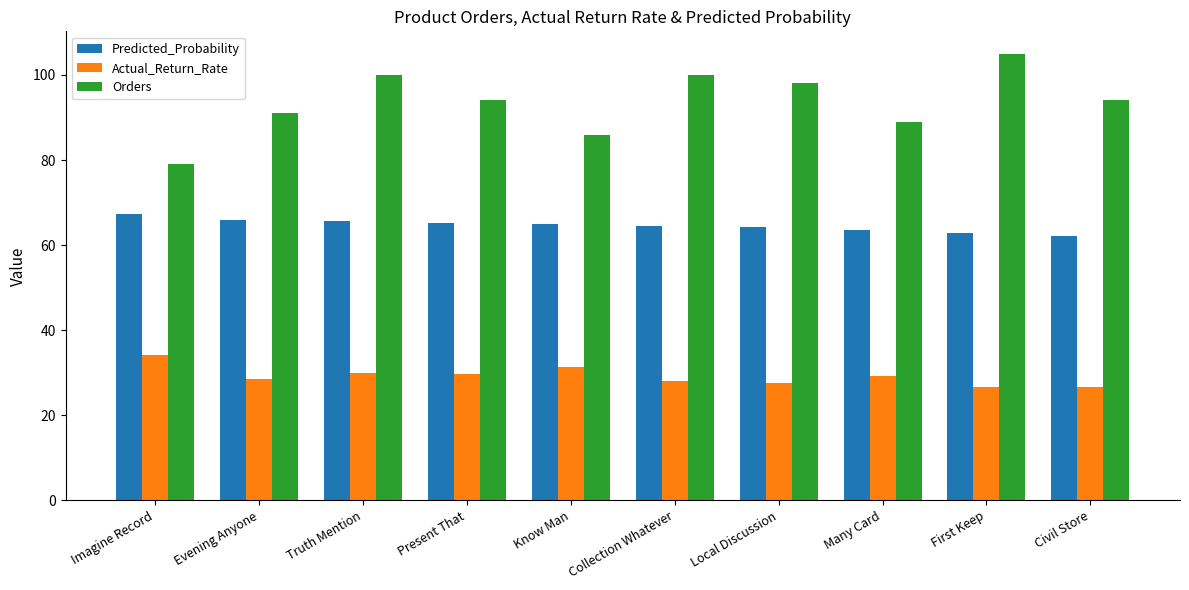

How many values in the Predicted_Probability series exceed 65?

5